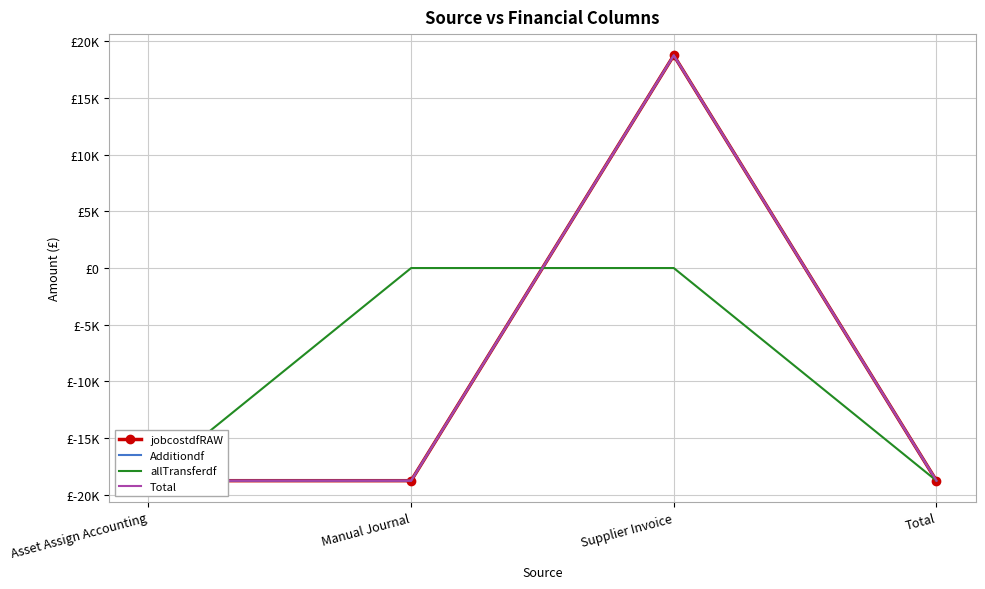

Reading left to right, list all the values displayed in this chart.

jobcostdfRAW: Asset Assign Accounting=-18774.8	Manual Journal=-18774.8	Supplier Invoice=18774.8	Total=-18774.8
Additiondf: Asset Assign Accounting=-18774.8	Manual Journal=-18774.8	Supplier Invoice=18774.8	Total=-18774.8
allTransferdf: Asset Assign Accounting=-18774.8	Manual Journal=0.0	Supplier Invoice=0.0	Total=-18774.8
Total: Asset Assign Accounting=-18774.8	Manual Journal=-18774.8	Supplier Invoice=18774.8	Total=-18774.8